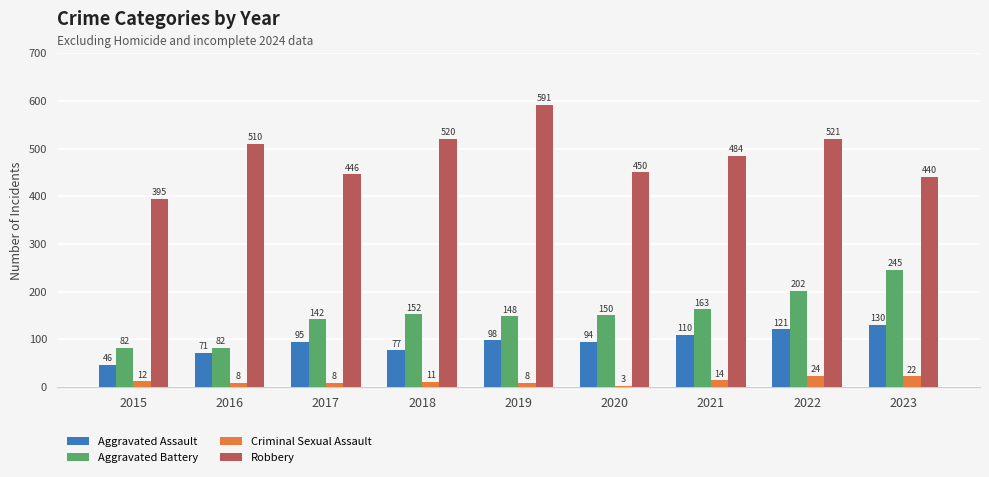

At how many categories does at least one series exceed 28?

9